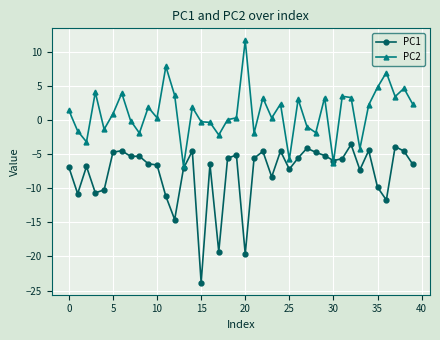

Which series has the largest range (max minus min)?

PC1